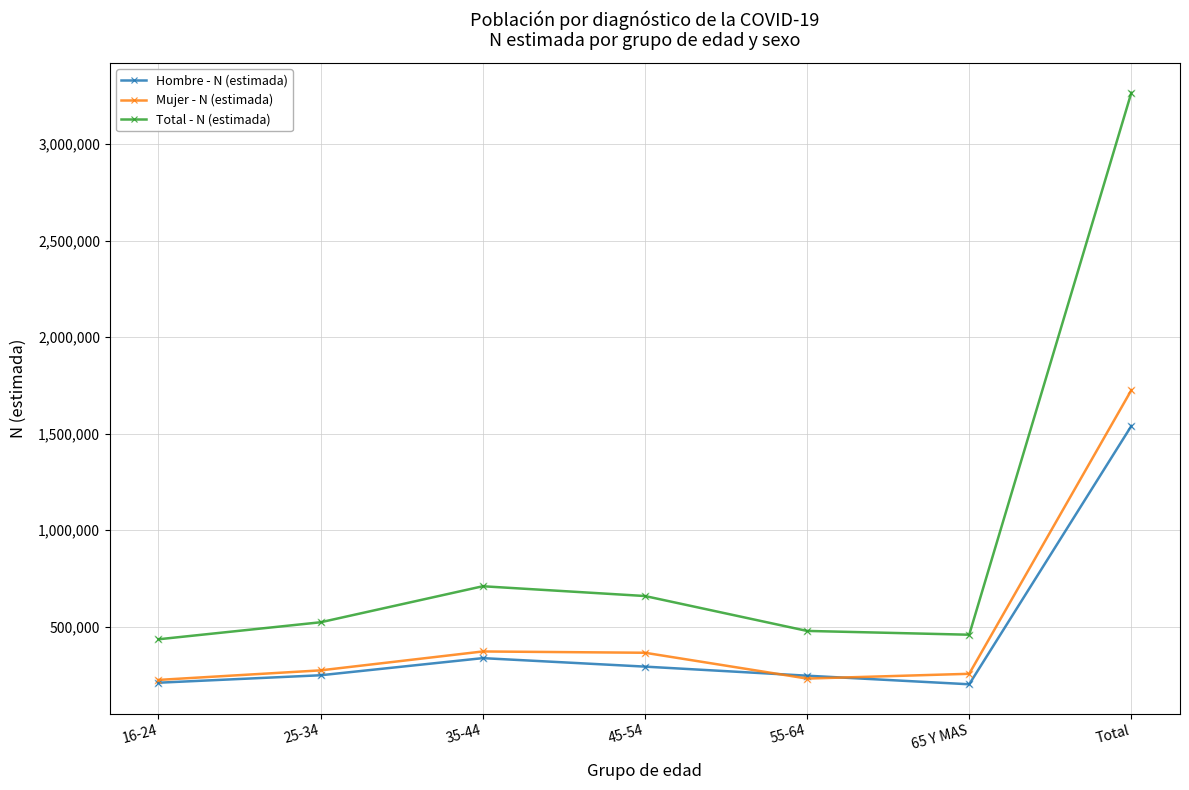

At which category is the sum across all series the highest?

Total